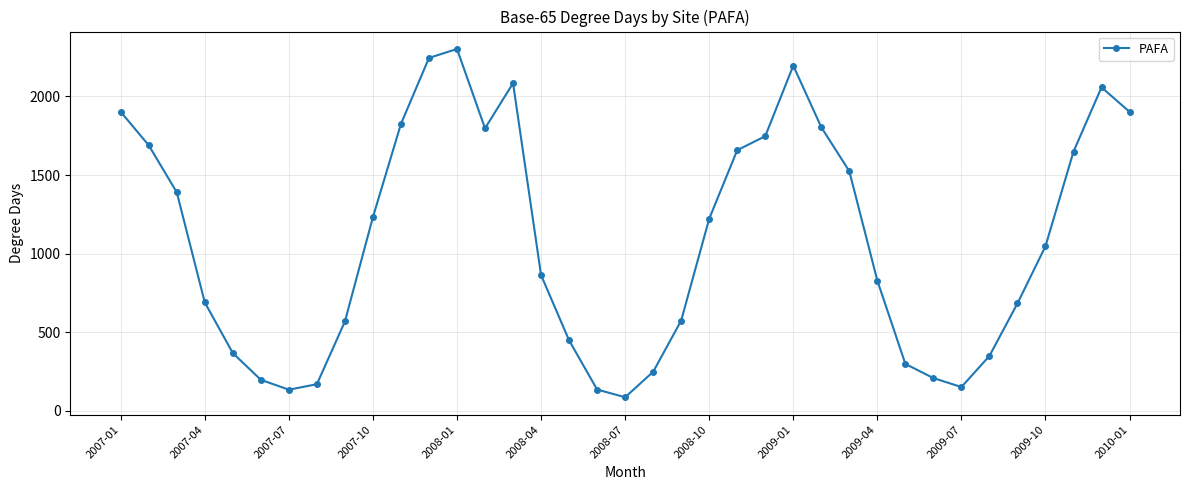

How many distinct data groups are displayed?

1